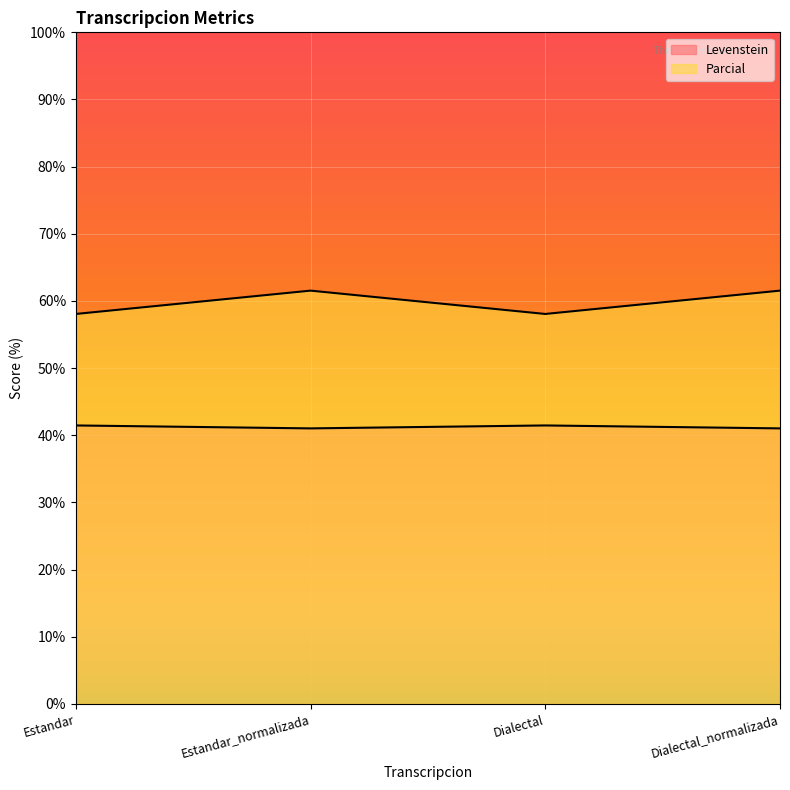

At how many categories does at least one series exceed 55?

4